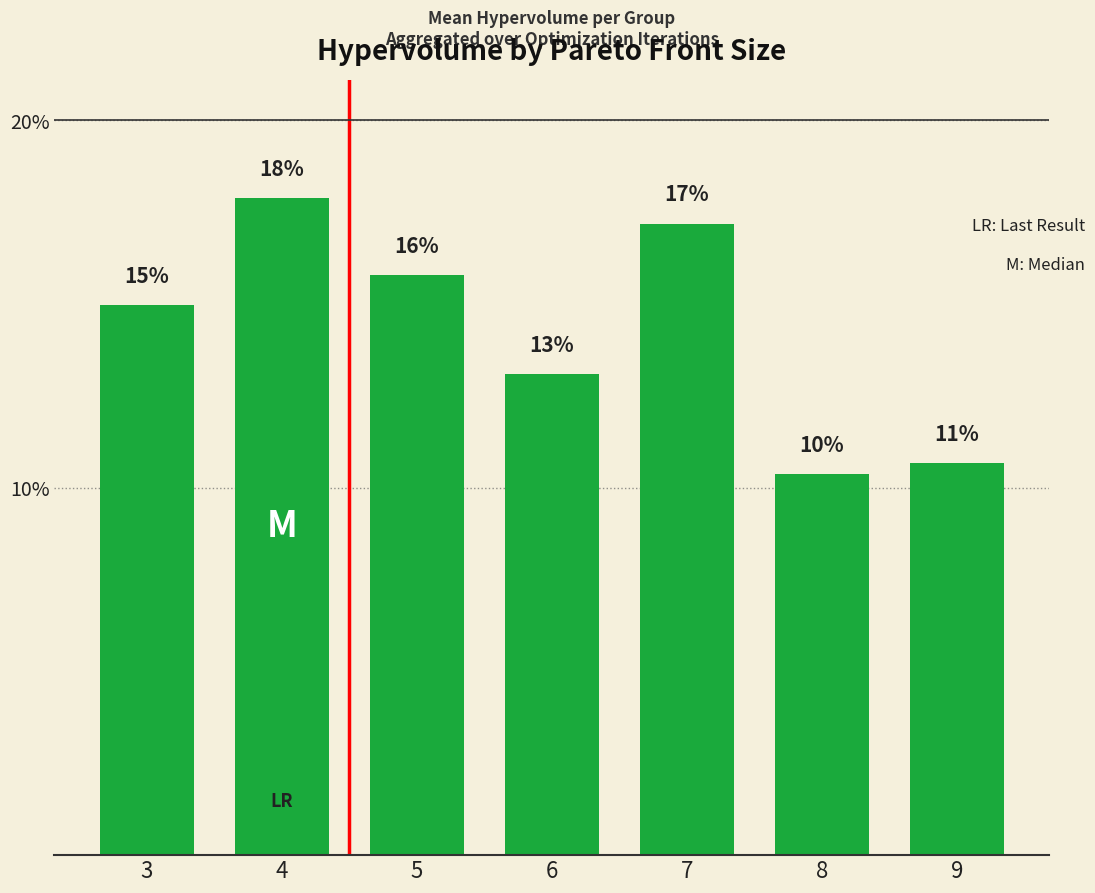

Reading right to left, list all the values displayed in this chart.

9=10.7	8=10.4	7=17.2	6=13.1	5=15.8	4=17.9	3=15.0